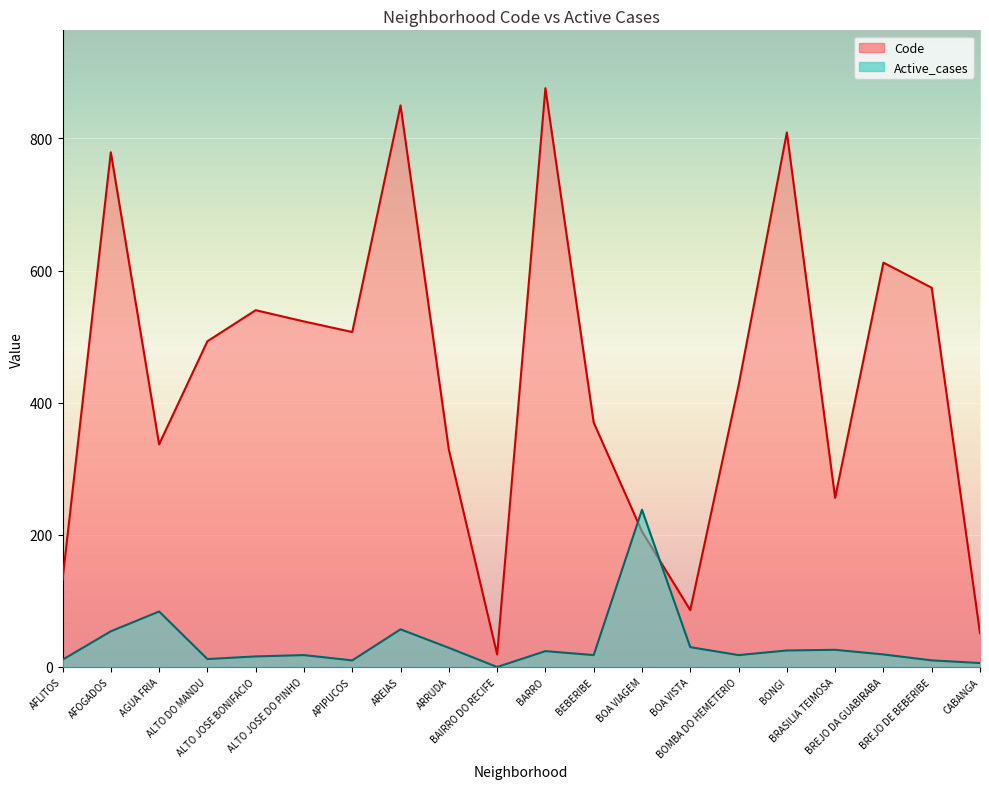

Which series ends up on top after the final intersection of Code and Active_cases?

Code